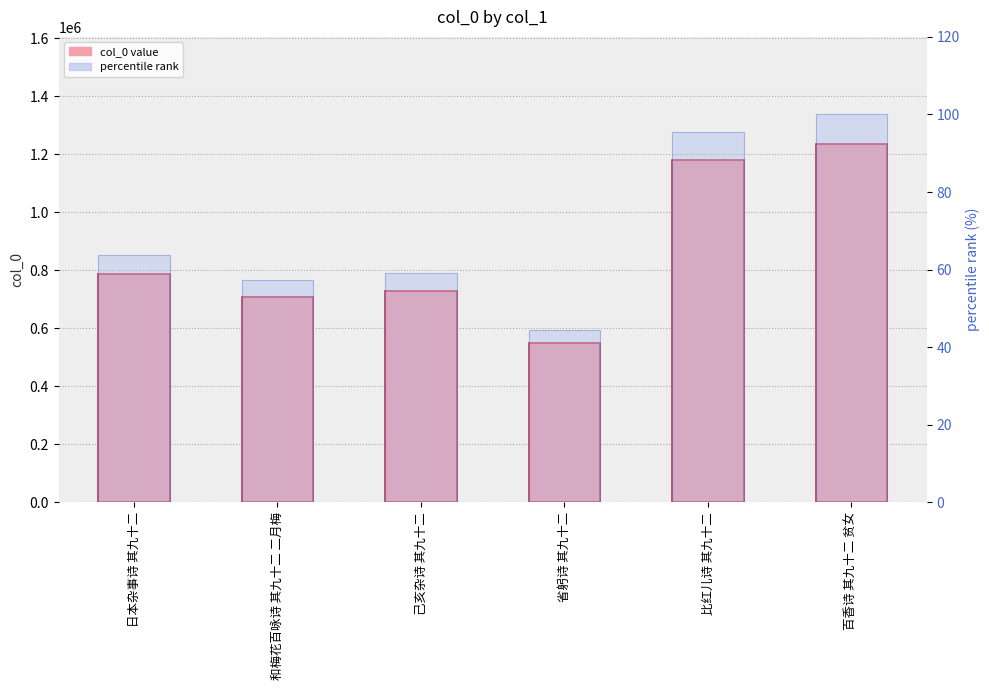

What is the maximum value for percentile rank?

100.0